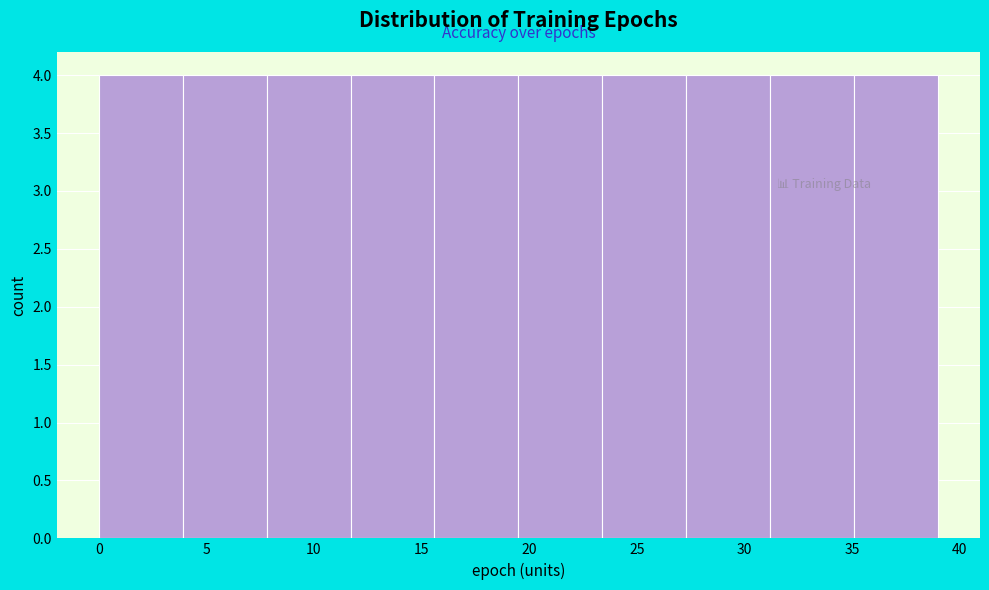

Reading left to right, list every bar in this chart as the range it spans on the x-axis followed by its height. Neither the bar edges nor the heights are printed on the chart, so give them approximately, as read against the axes.

0.0 to 3.9: 4
3.9 to 7.8: 4
7.8 to 11.7: 4
11.7 to 15.6: 4
15.6 to 19.5: 4
19.5 to 23.4: 4
23.4 to 27.3: 4
27.3 to 31.2: 4
31.2 to 35.1: 4
35.1 to 39.0: 4